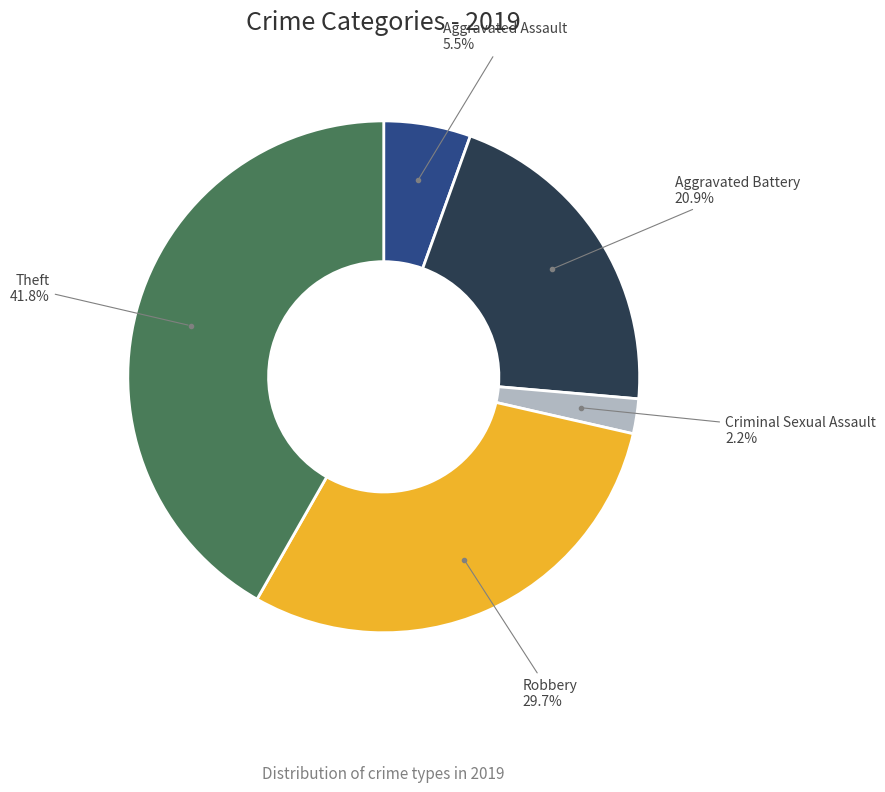

Count the number of slices in the pie.

5